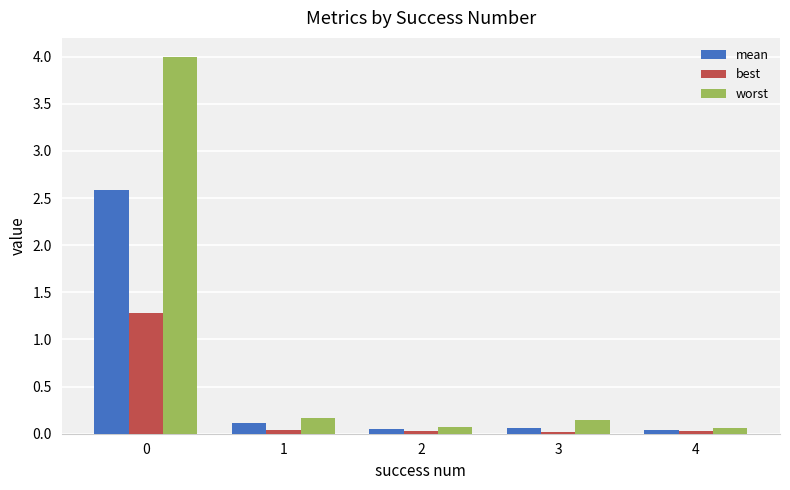

Count the number of categories in the chart.

5